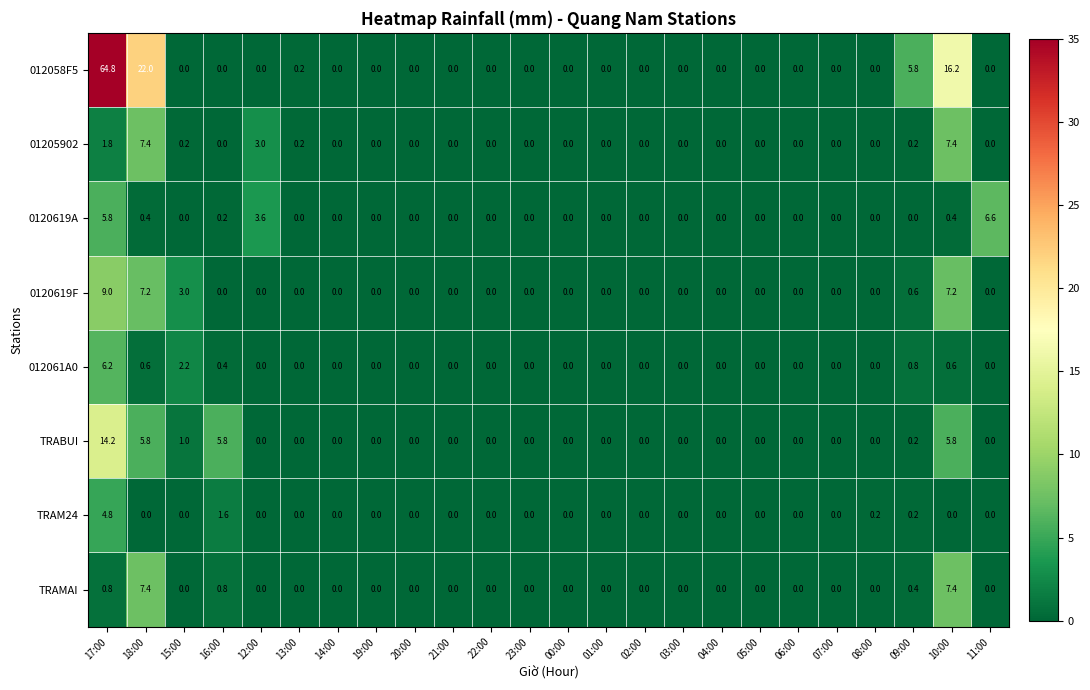

What is the sum of the 012058F5 values at 18:00 and 21:00?

22.0